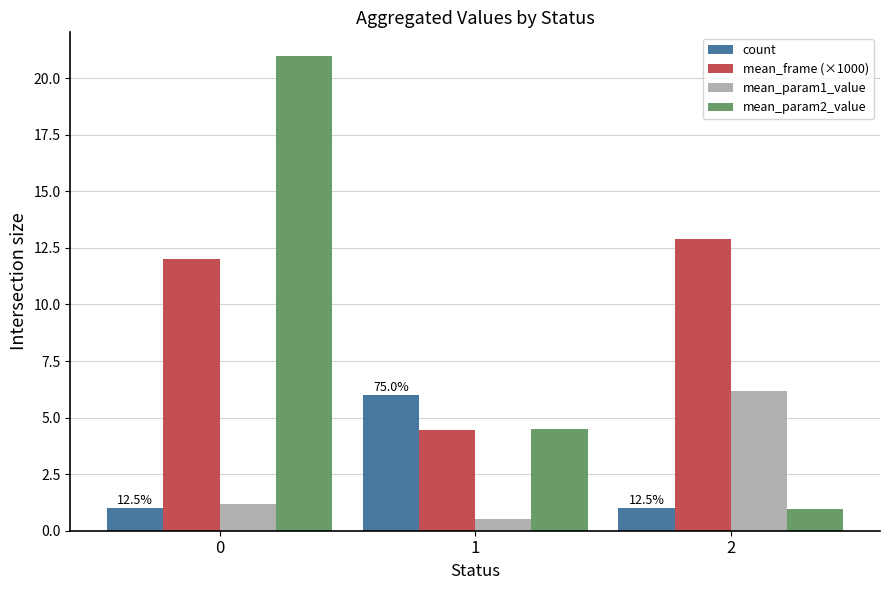

List the series in order of their peak value, highest first.

mean_param2_value, mean_frame (×1000), mean_param1_value, count